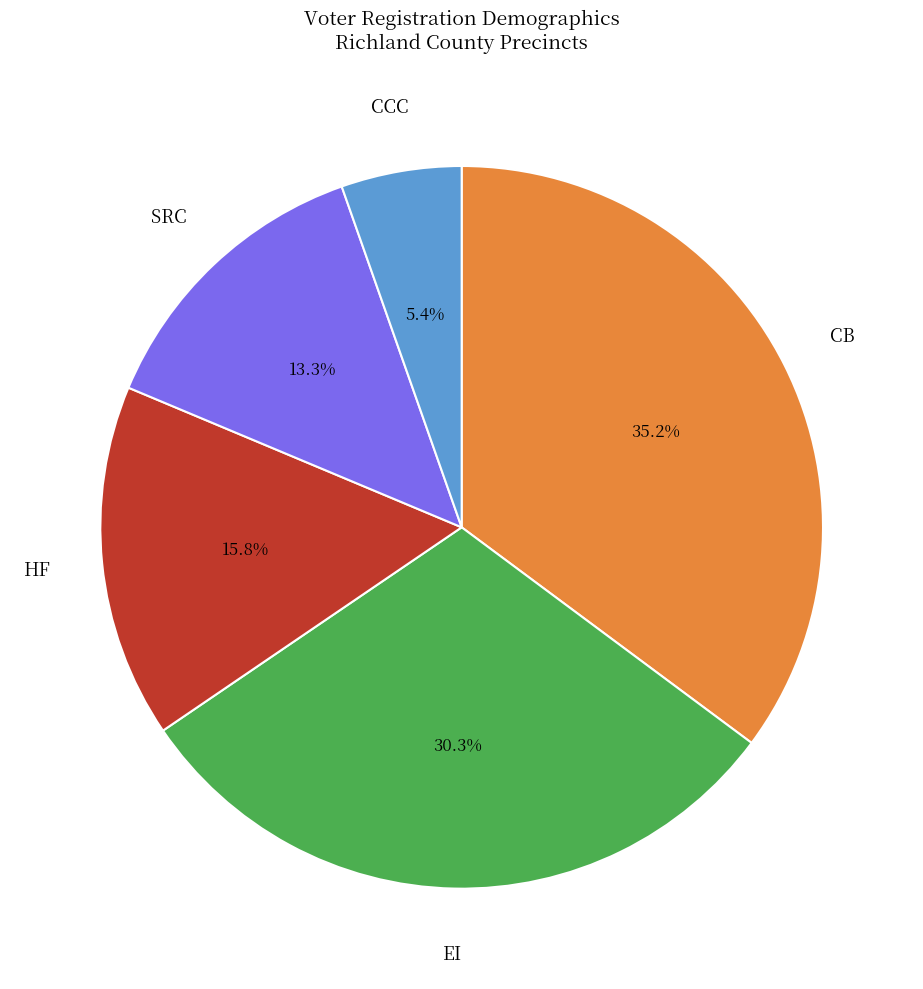

Combined, what portion of the pie is EI and SRC?

43.6%